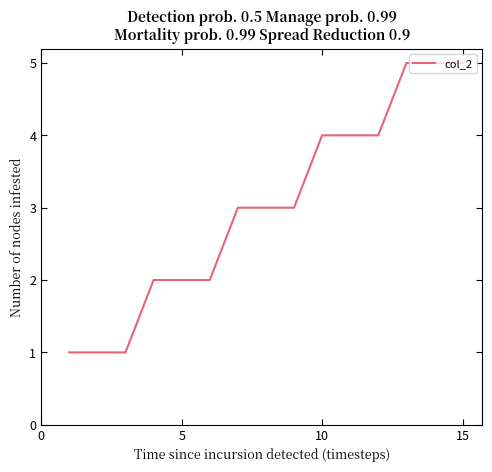

Does the chart have visible grid lines?

No